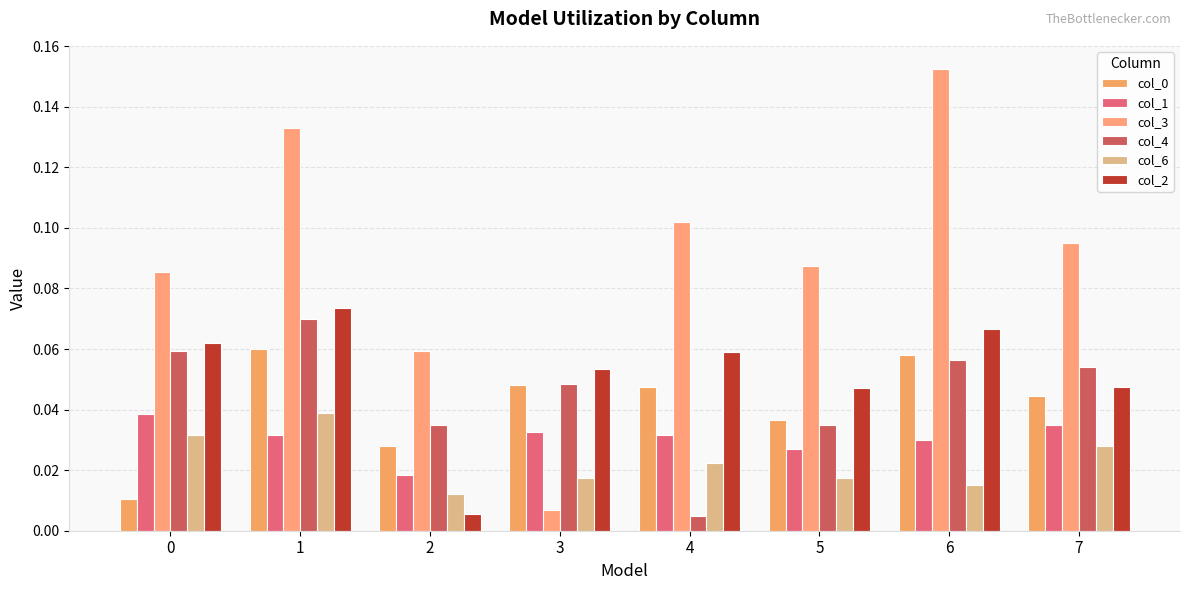

Reading left to right, what are all the values shown in this chart?

col_0: 0.0	0.1	0.0	0.0	0.0	0.0	0.1	0.0
col_1: 0.0	0.0	0.0	0.0	0.0	0.0	0.0	0.0
col_3: 0.1	0.1	0.1	0.0	0.1	0.1	0.2	0.1
col_4: 0.1	0.1	0.0	0.0	0.0	0.0	0.1	0.1
col_6: 0.0	0.0	0.0	0.0	0.0	0.0	0.0	0.0
col_2: 0.1	0.1	0.0	0.1	0.1	0.0	0.1	0.0